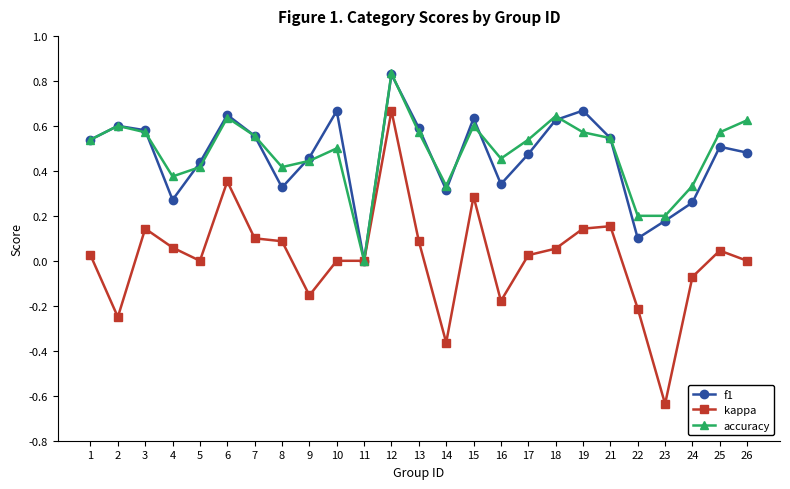

At which category is the sum across all series the highest?

12